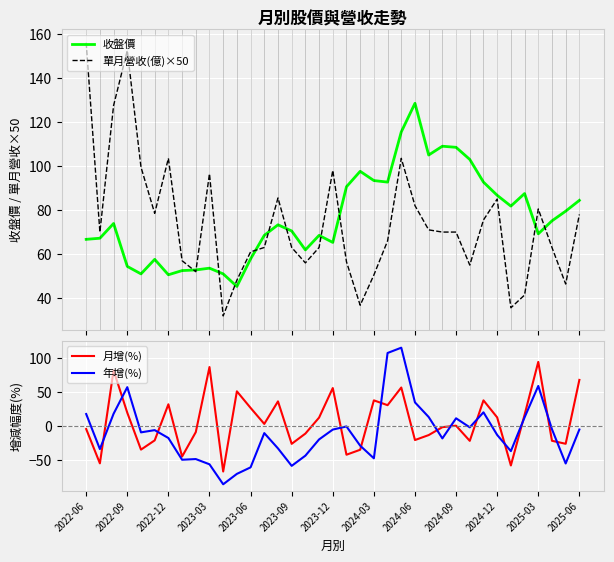

Which series ends up on top after the final intersection of 年增(%) and 月增(%)?

月增(%)